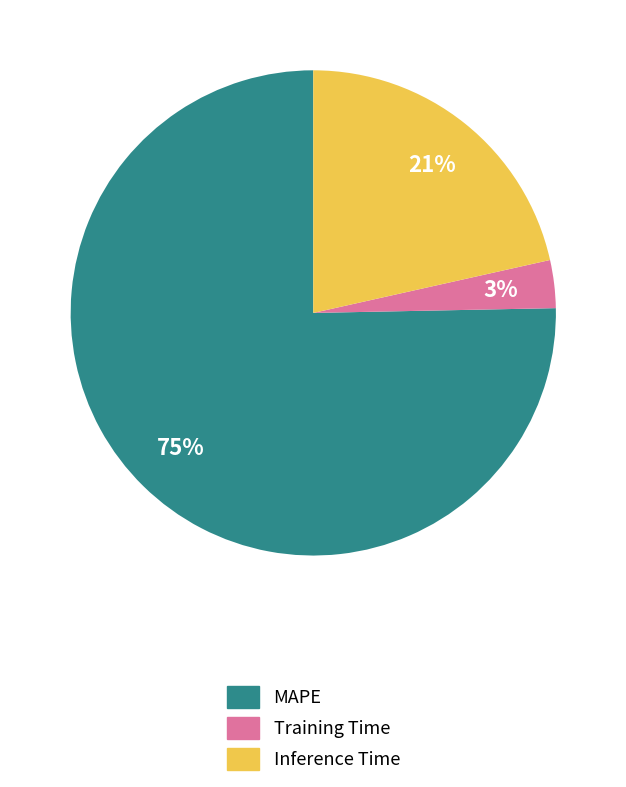

How many slices are in this pie chart?

3